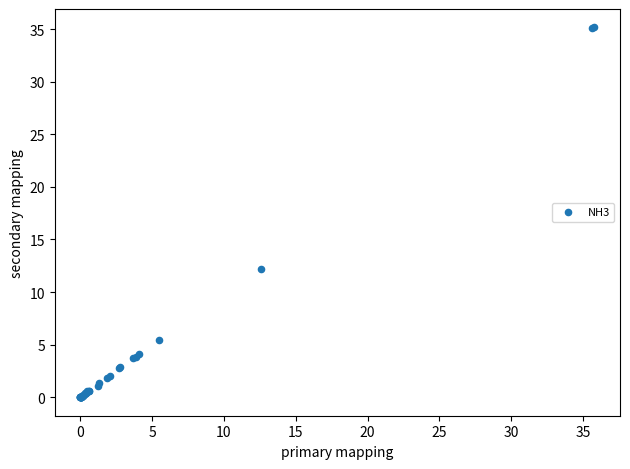

What Y value in the scatter plot is closest to 17?

12.2